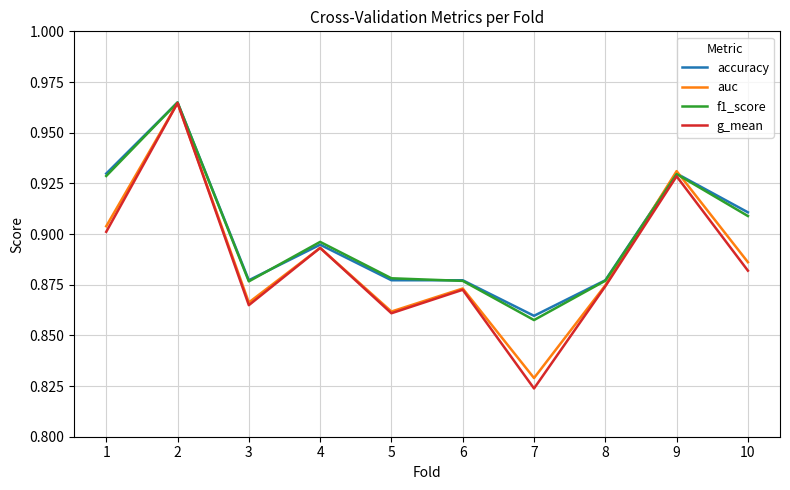

The accuracy series shows 0.9 at 8. True or false?

True